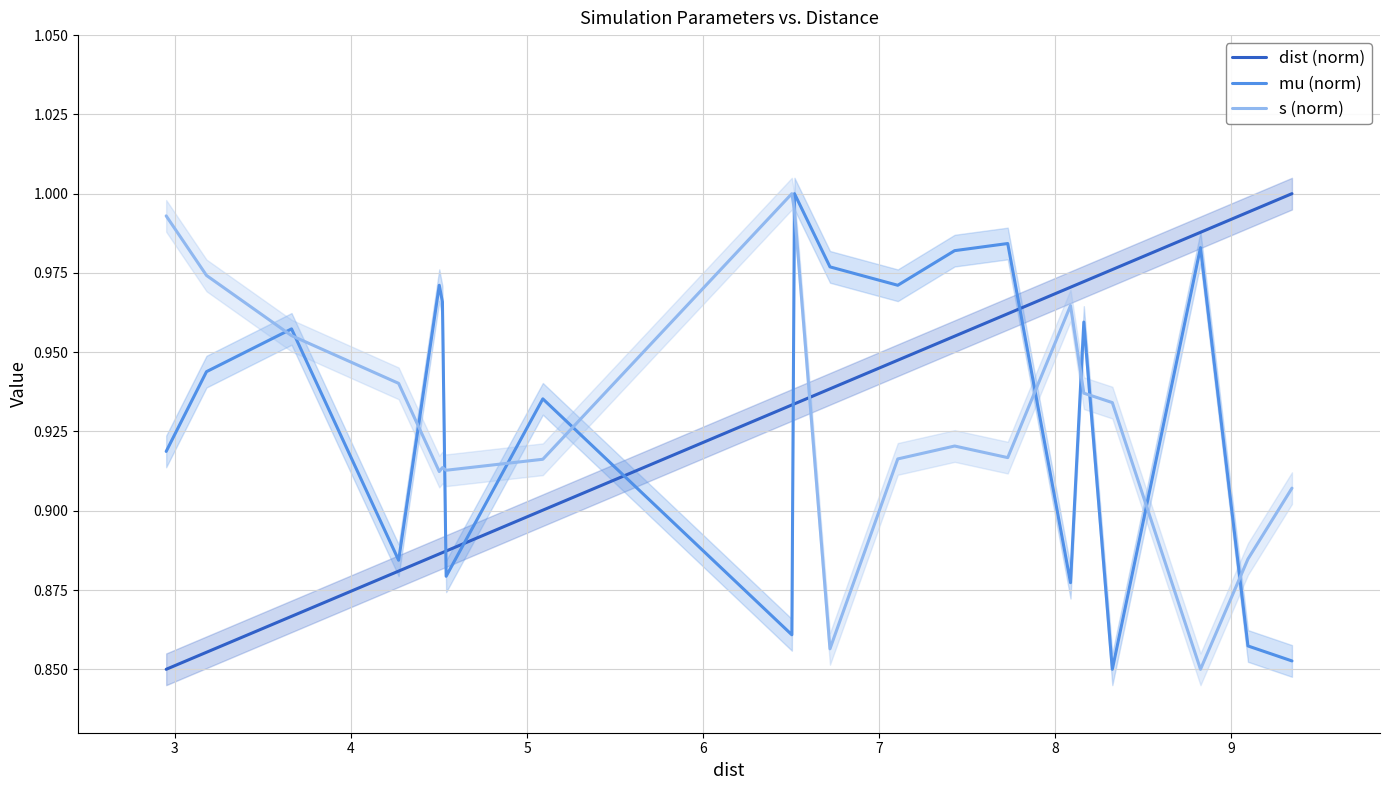

How many mu (norm) values are between 0 and 1?

20